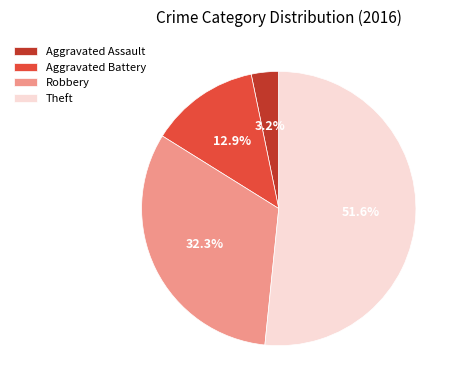

How many slices are in this pie chart?

4